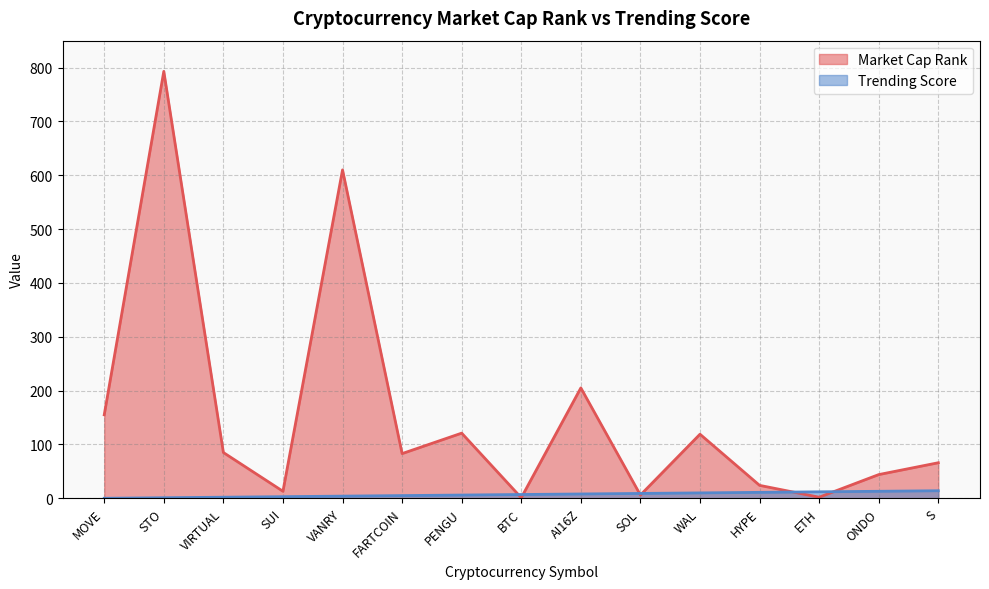

What is the sum of the Market Cap Rank values at ONDO and VANRY?

654